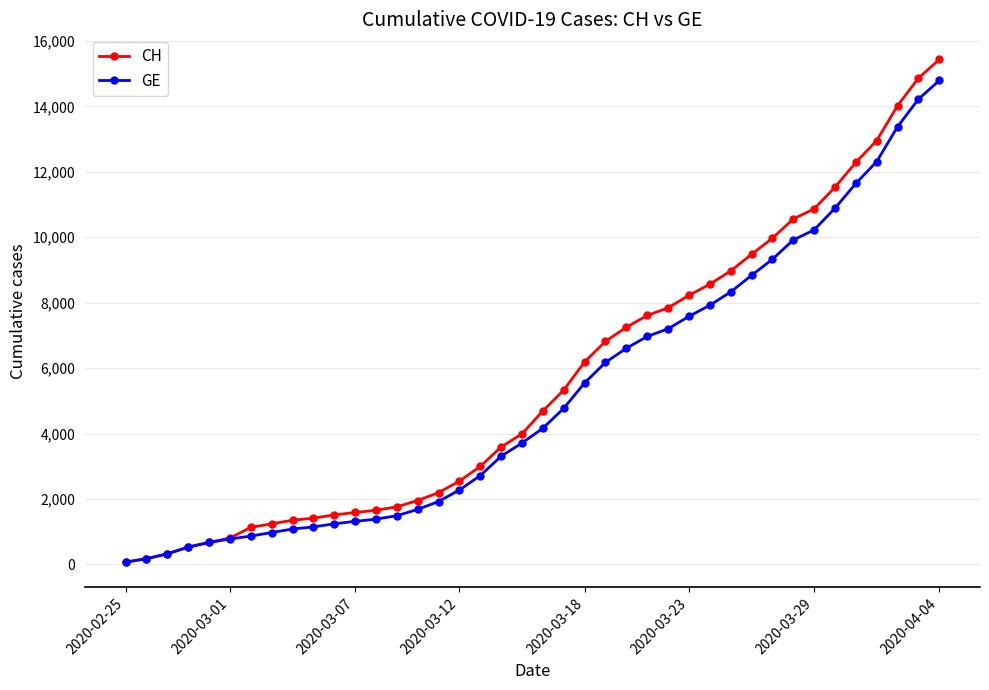

Which series has the widest spread of values?

CH